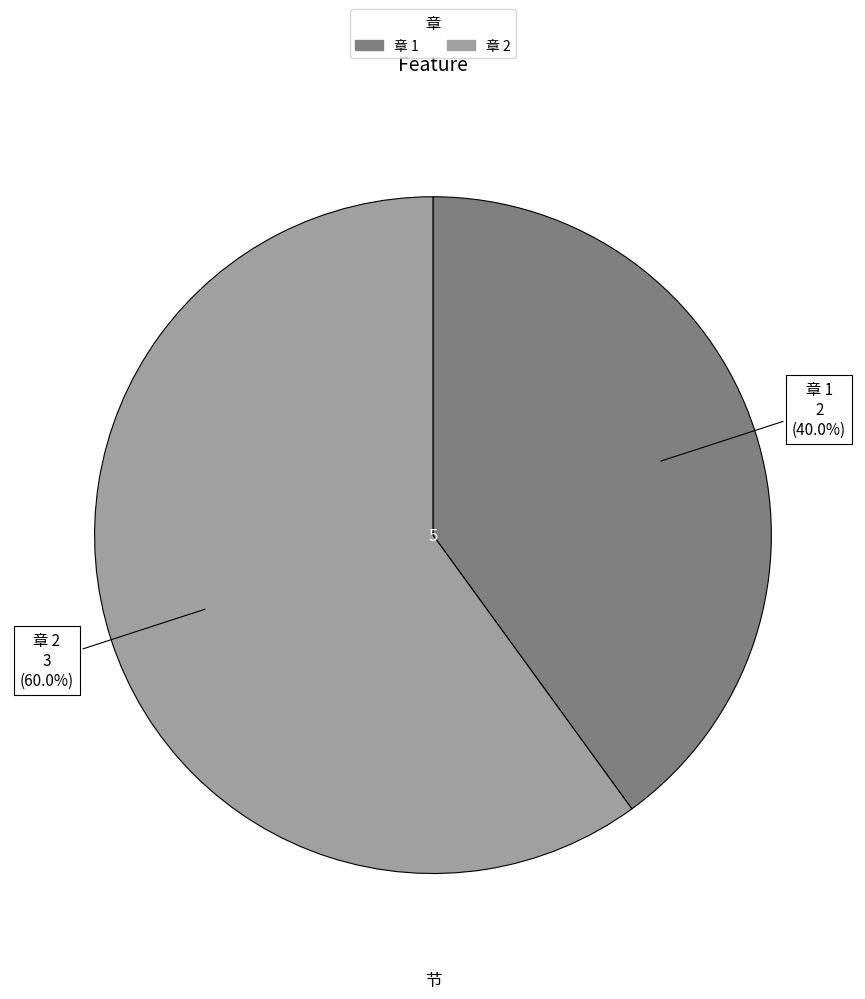

Is there any slice that represents more than half of the pie?

Yes